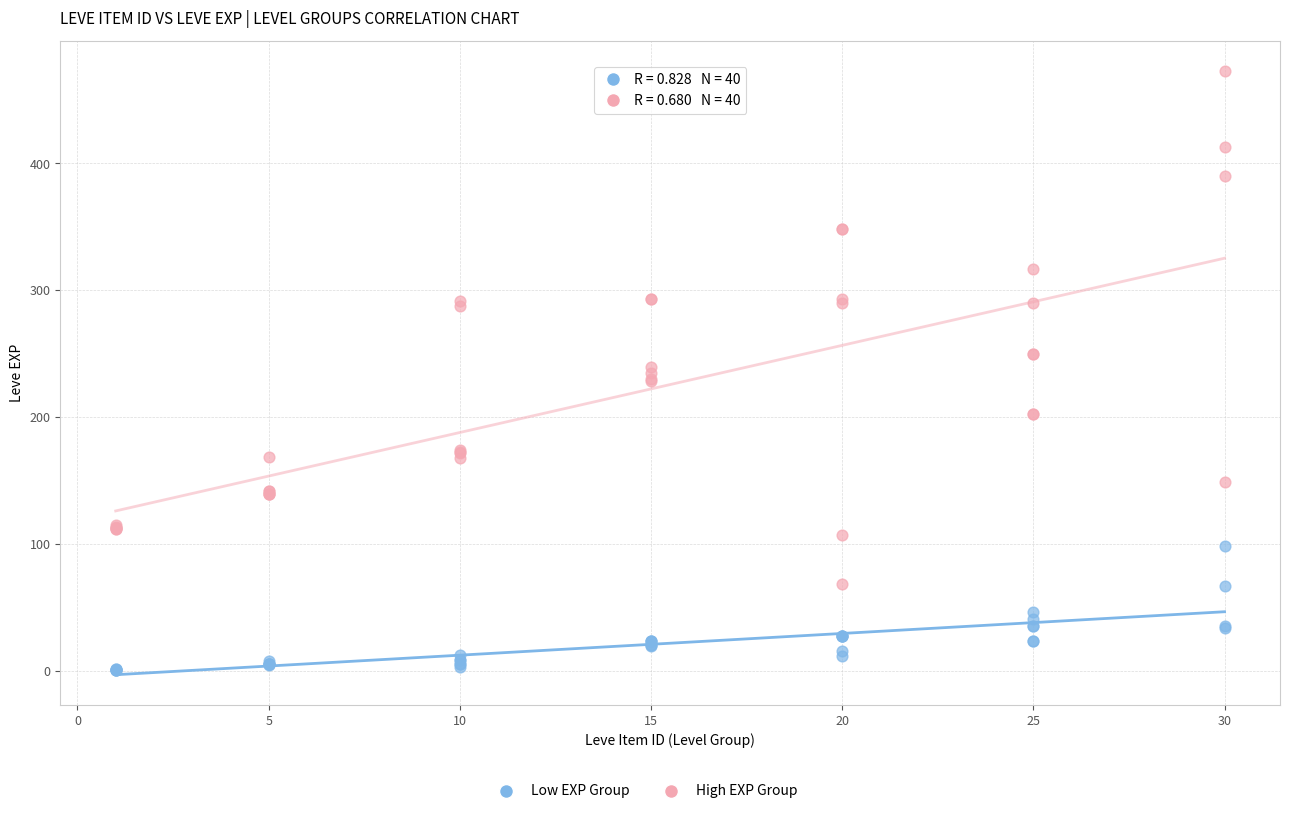

Which series reaches the maximum Y coordinate?

High EXP Group